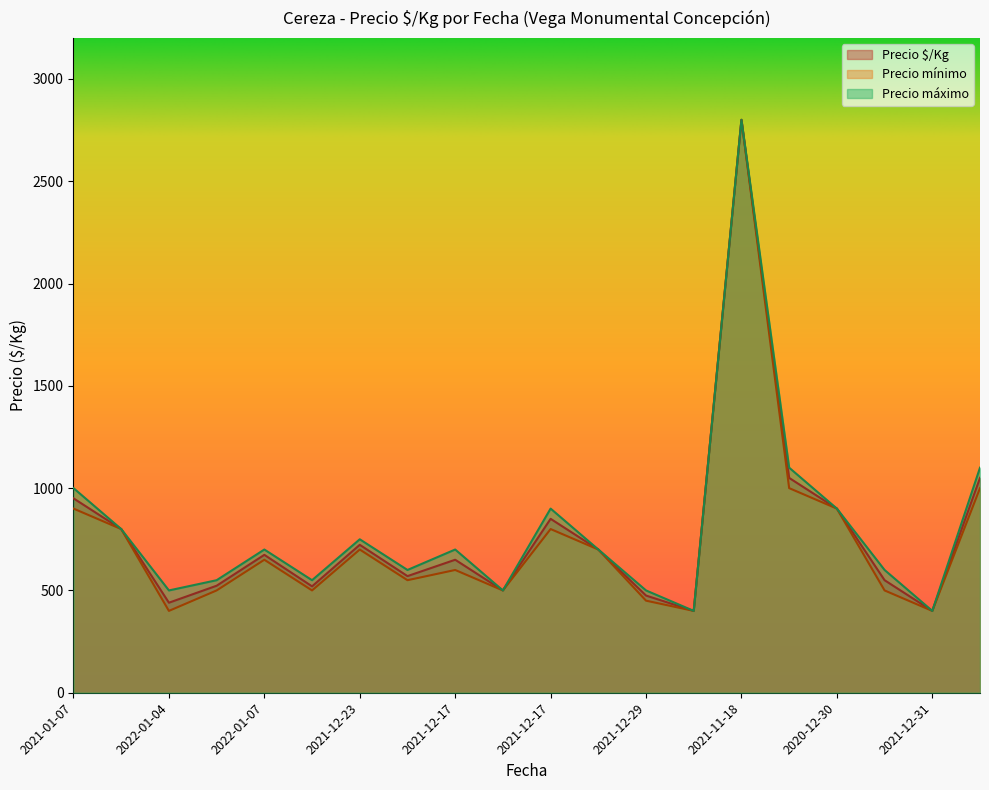

Which series has the largest total across all categories?

Precio máximo